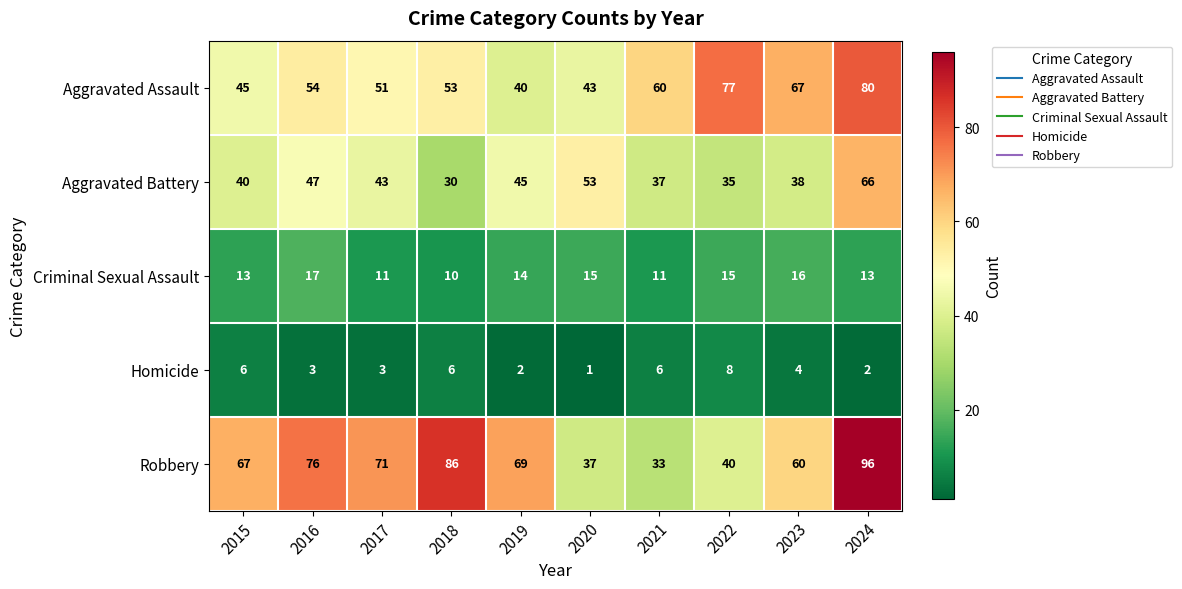

Rank the series at 2017 from lowest to highest value.

Homicide, Criminal Sexual Assault, Aggravated Battery, Aggravated Assault, Robbery